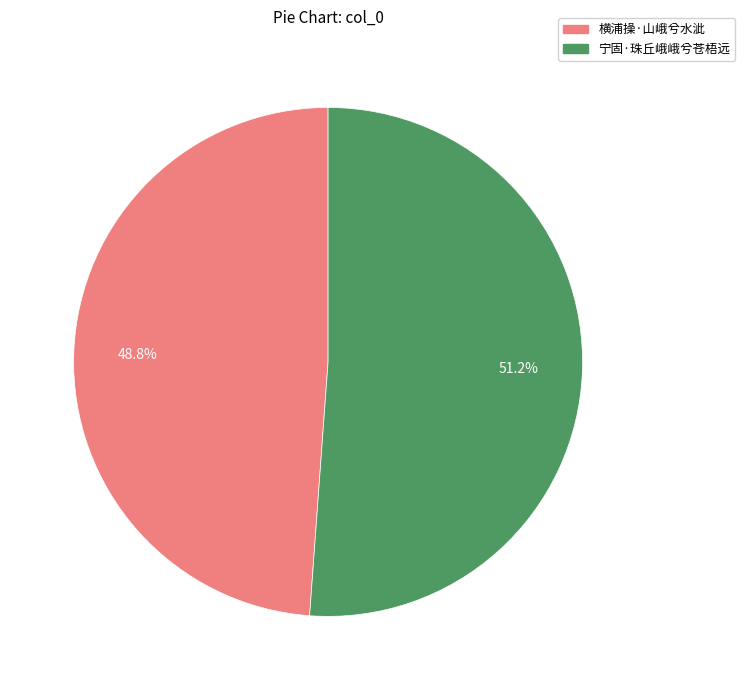

Approximately how many times larger is the value at 宁固·珠丘峨峨兮苍梧远 compared to 横浦操·山峨兮水泚?

1.0